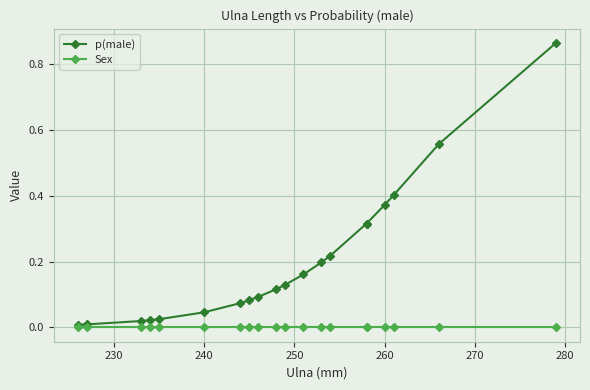

True or false: p(male) and Sex intersect in this chart.

False